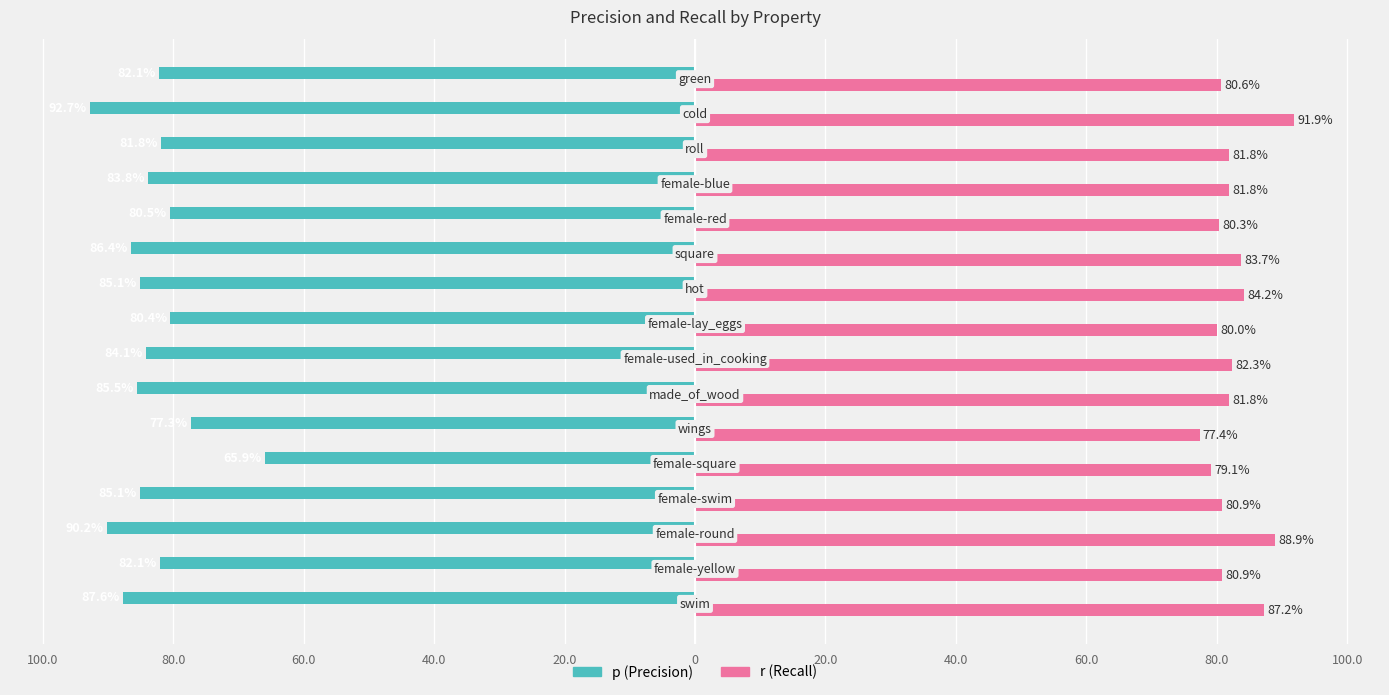

What is the label of the 15th bar from the right?

80.0